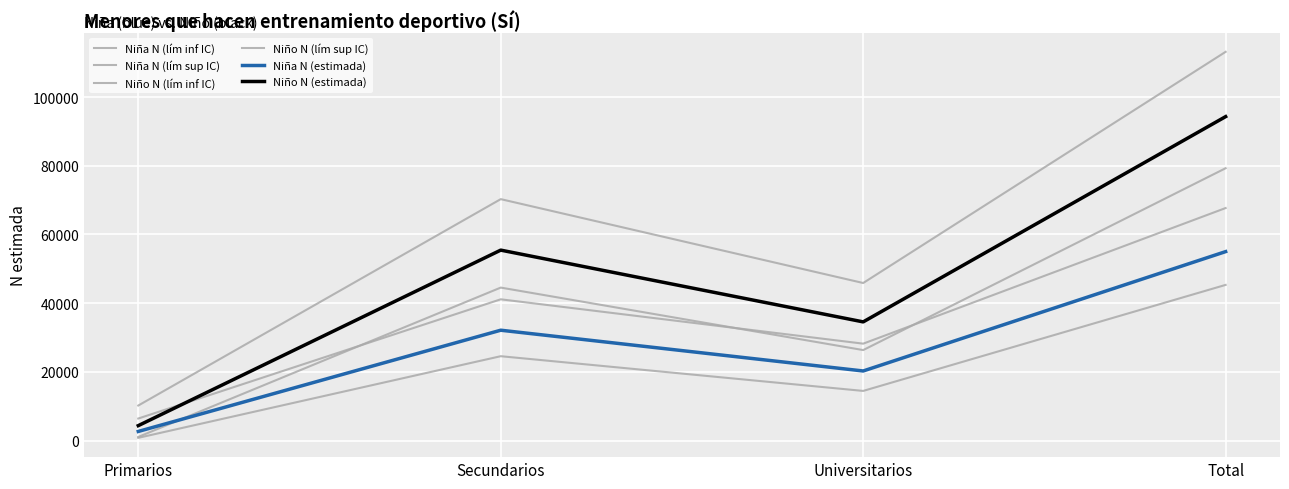

The value of Niña N (lím sup IC) at Total is 67697. True or false?

True